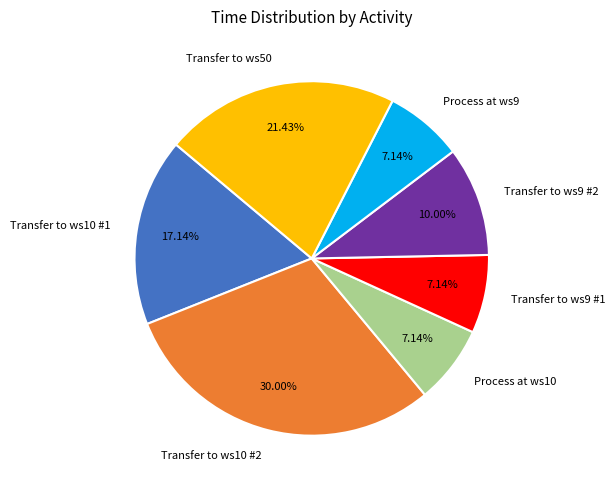

Combined, do Transfer to ws10 #1 and Process at ws9 account for over 50%?

No